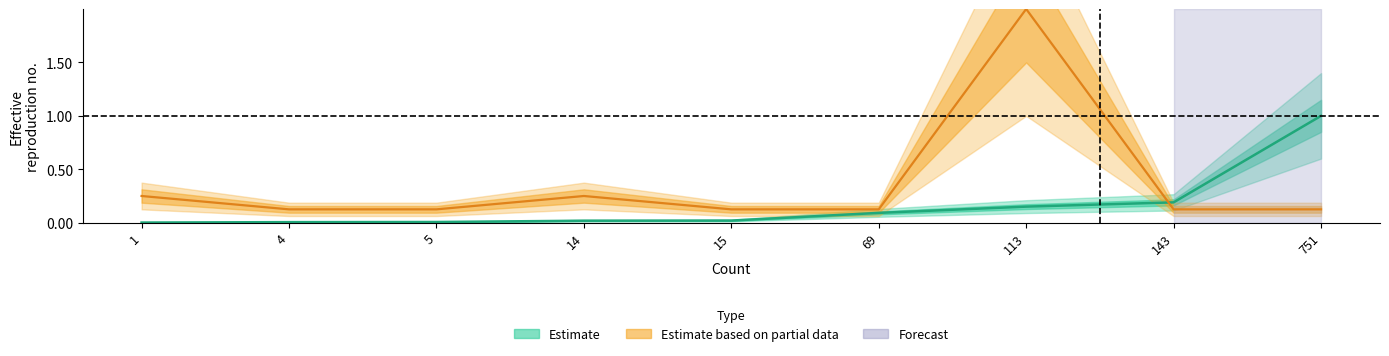

True or false: lower and upper cross at least once.

True